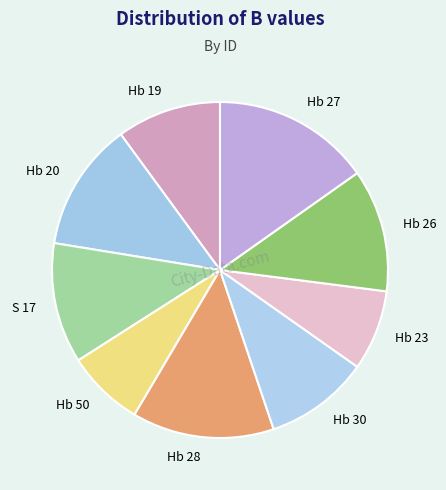

Which category has the biggest portion of the pie?

Hb 27